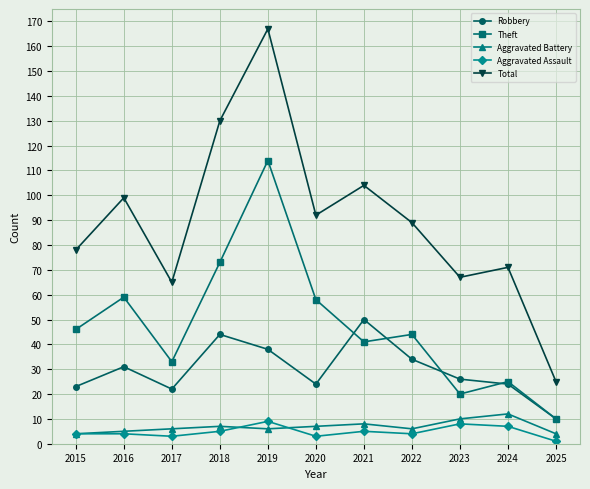

Where do Robbery and Theft first cross each other?

2020 and 2021